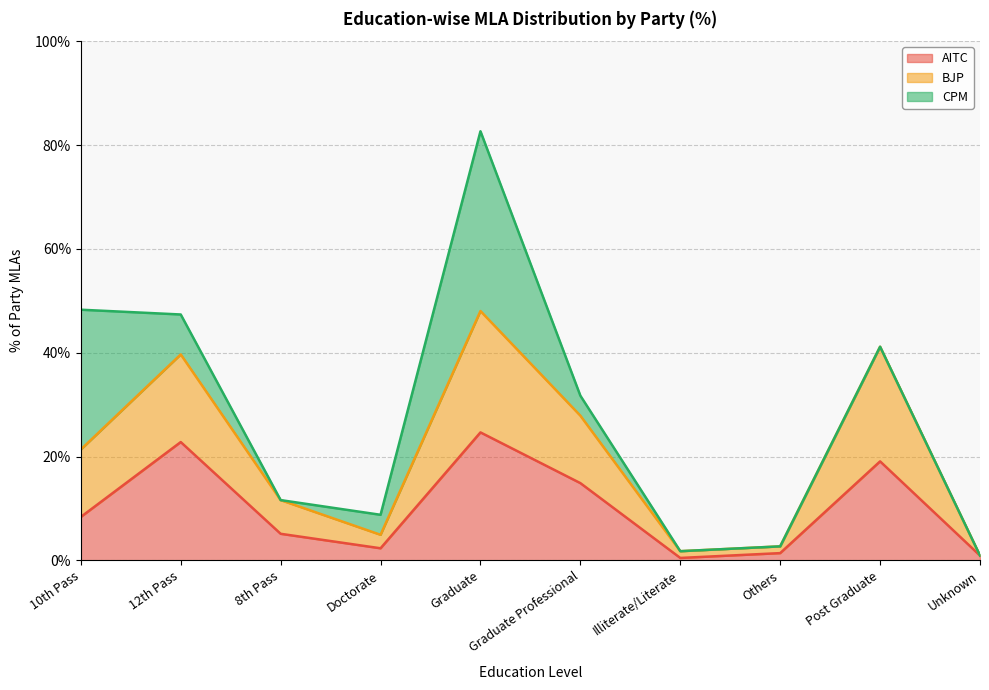

What are all the series names shown in the legend?

AITC, BJP, CPM